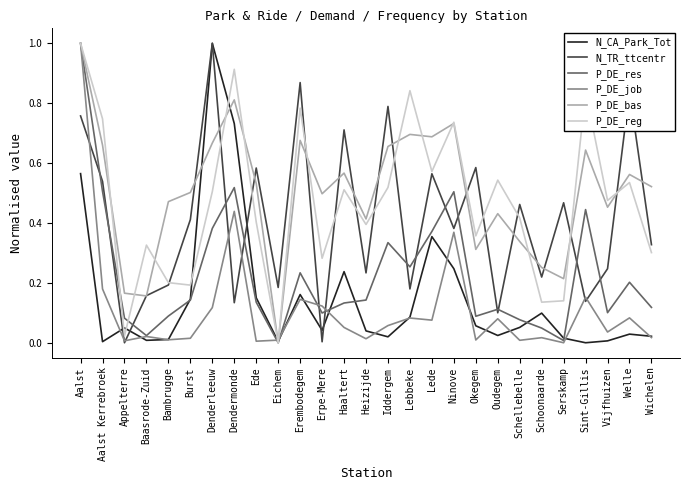

What is the sum of all N_CA_Park_Tot values?

4.2